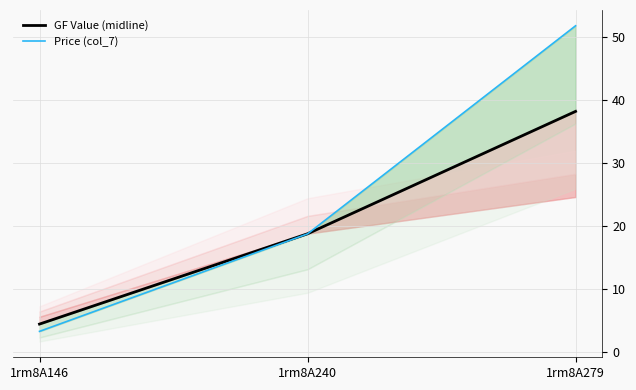

Where is Price (col_7) nearest to the value 27?

1rm8A240